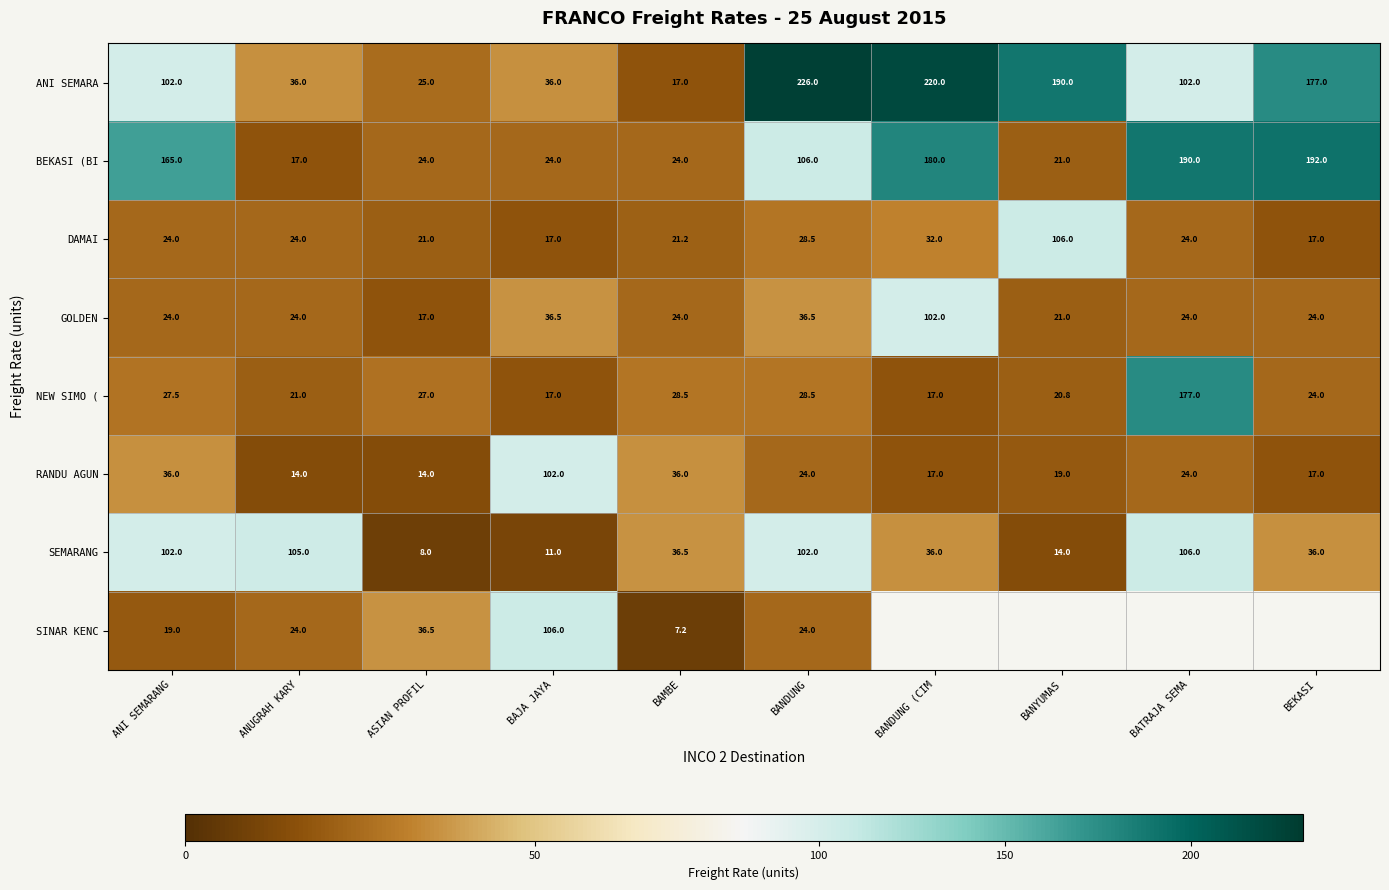

Which has a higher value, ASIAN PROFIL or BAMBE?

ASIAN PROFIL